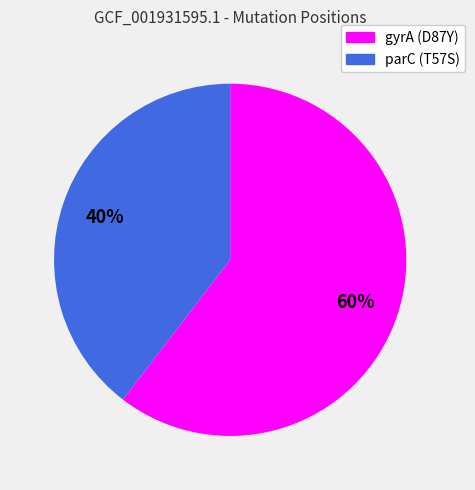

Is there any slice that represents more than half of the pie?

Yes